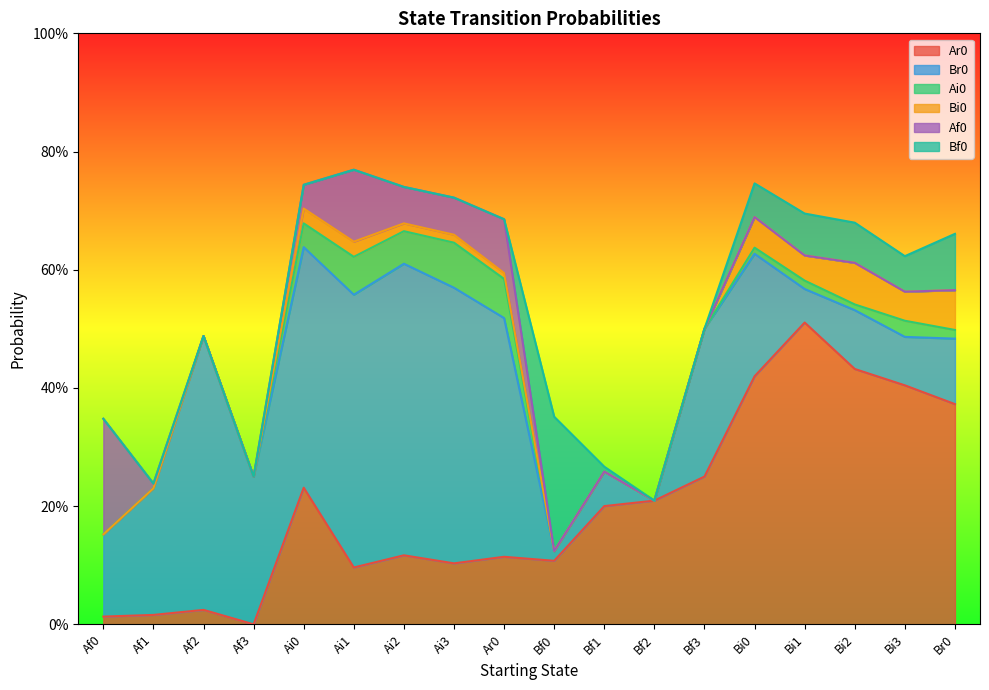

Count the number of data series in this chart.

6